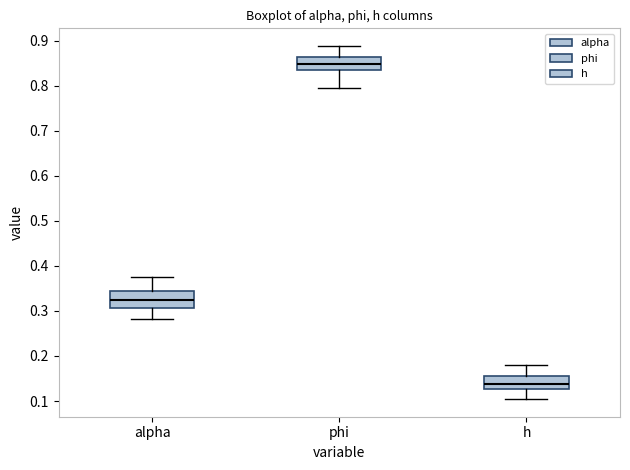

Reading left to right, transcribe this box plot: for each box, give where its median line is, the range the box spans, and where its two whiskers end, as read against the y-axis. The values are not printed on the chart, so give them approximately, as read against the axis.

alpha: median 0.32, box 0.31 to 0.34, whiskers 0.28 to 0.38
phi: median 0.85, box 0.84 to 0.86, whiskers 0.79 to 0.89
h: median 0.14, box 0.13 to 0.16, whiskers 0.10 to 0.18